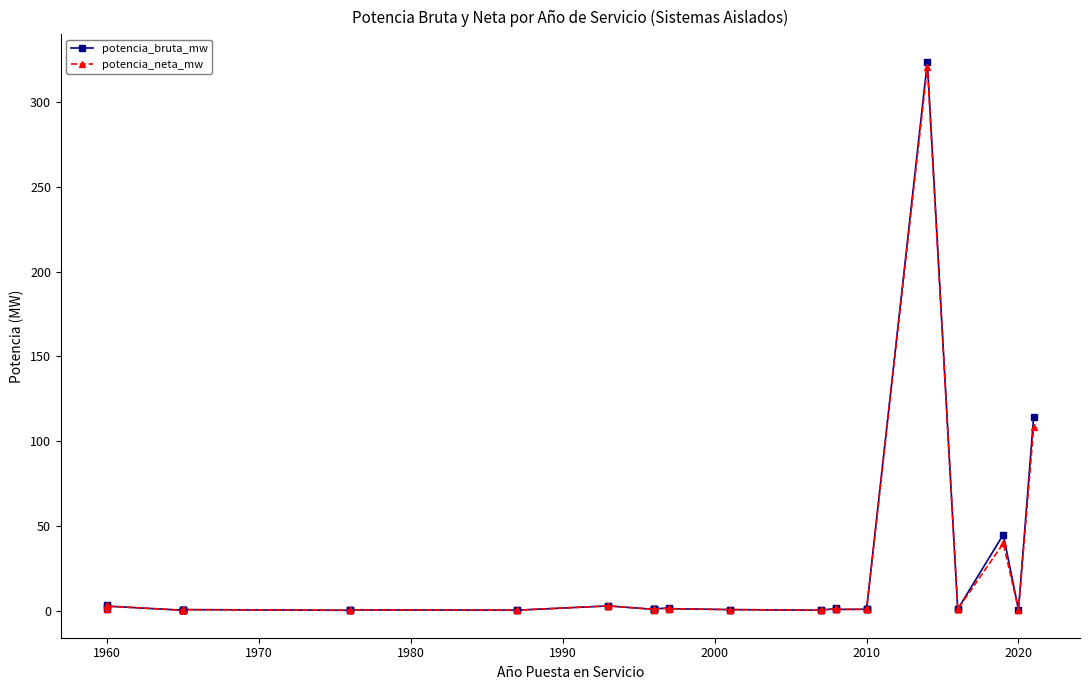

How many interior local valleys does the potencia_bruta_mw series have?

8